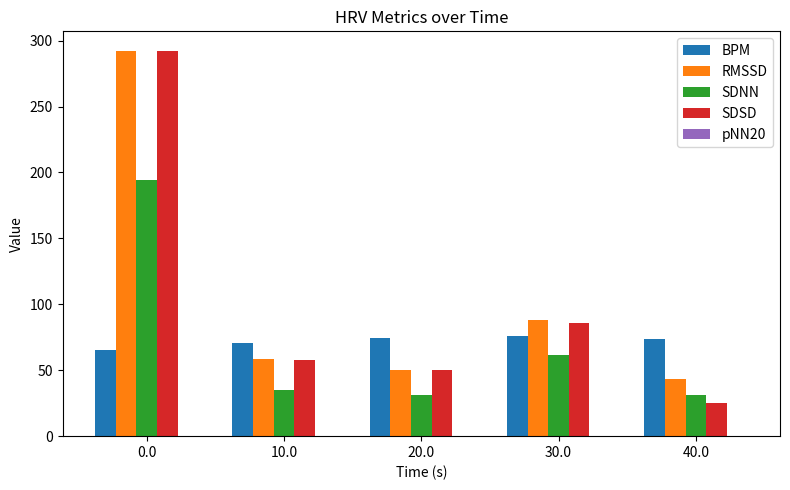

What is the greatest value displayed?

292.4